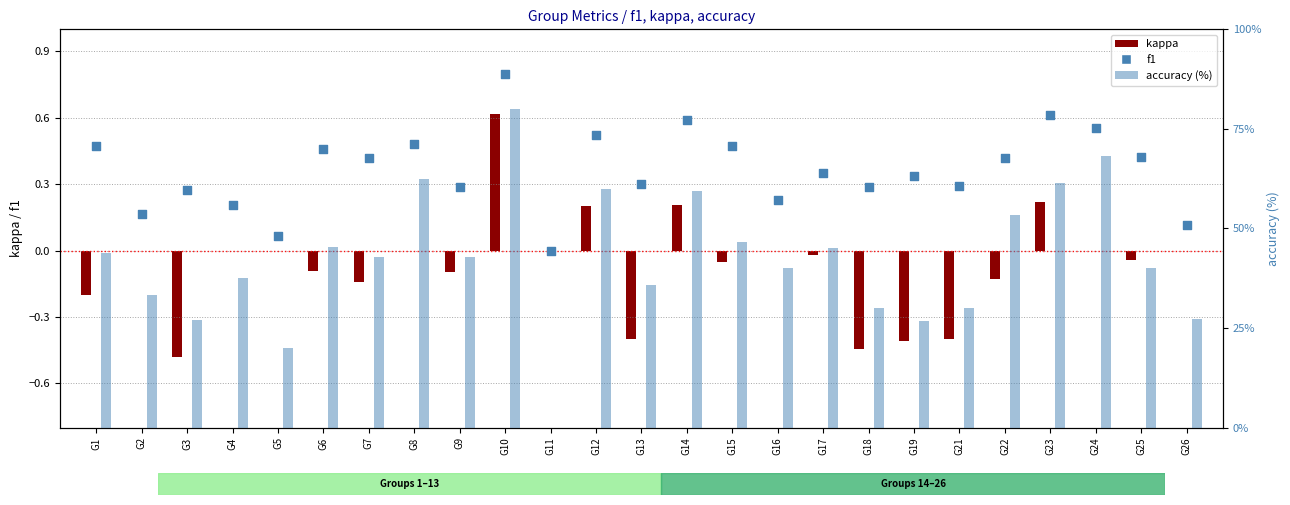

At how many categories does at least one series exceed 73?

1